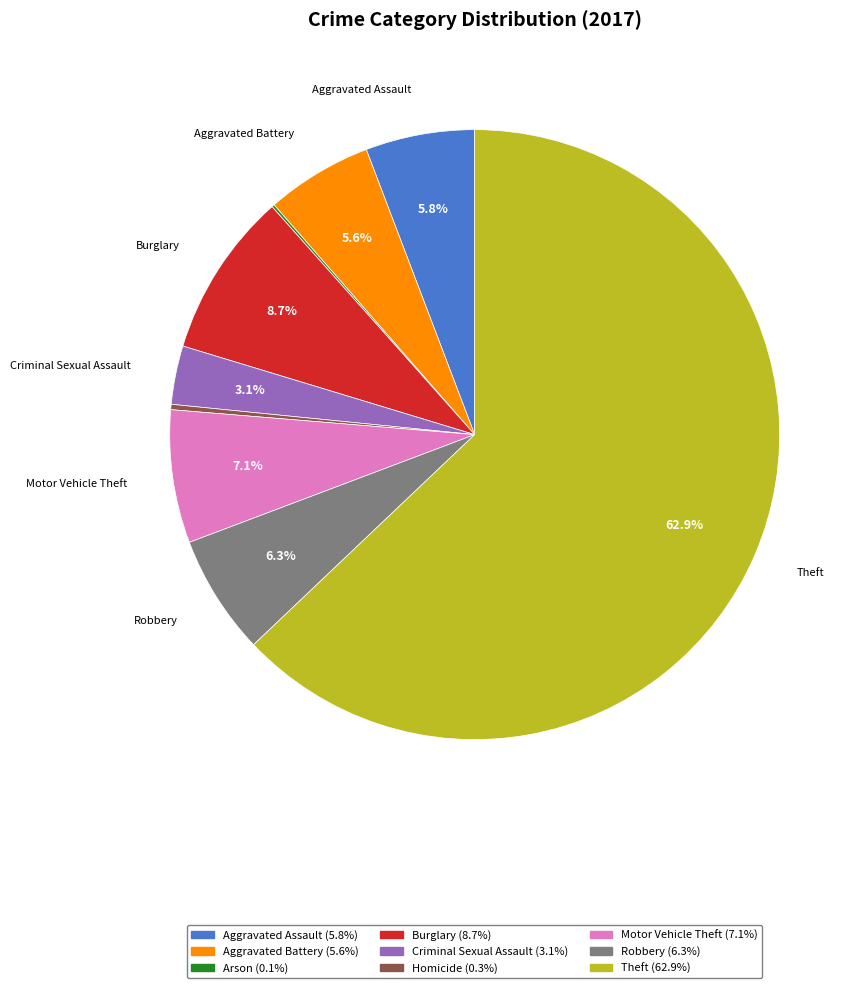

Is there a majority slice in this chart?

Yes